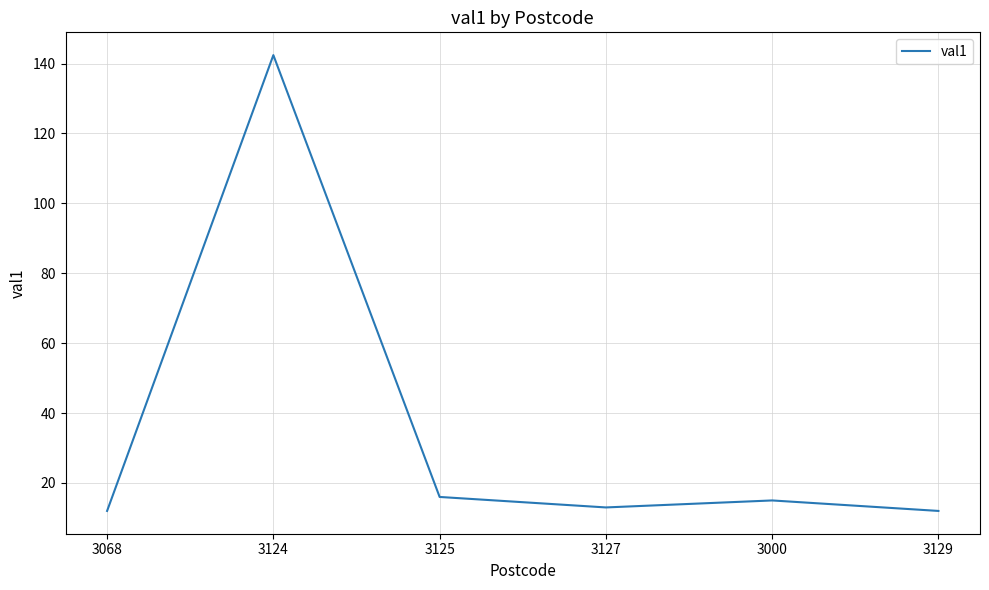

What position from the left is 3127?

4